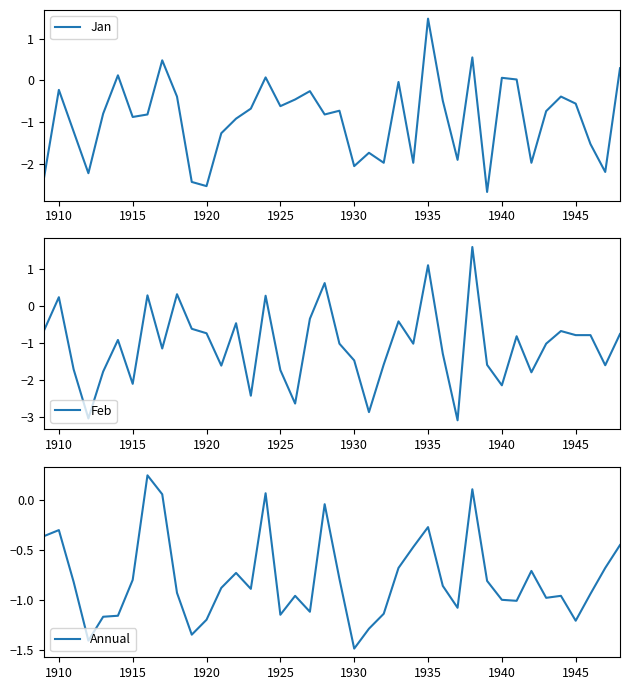

After their last crossing, which series has the higher values: Feb or Annual?

Annual